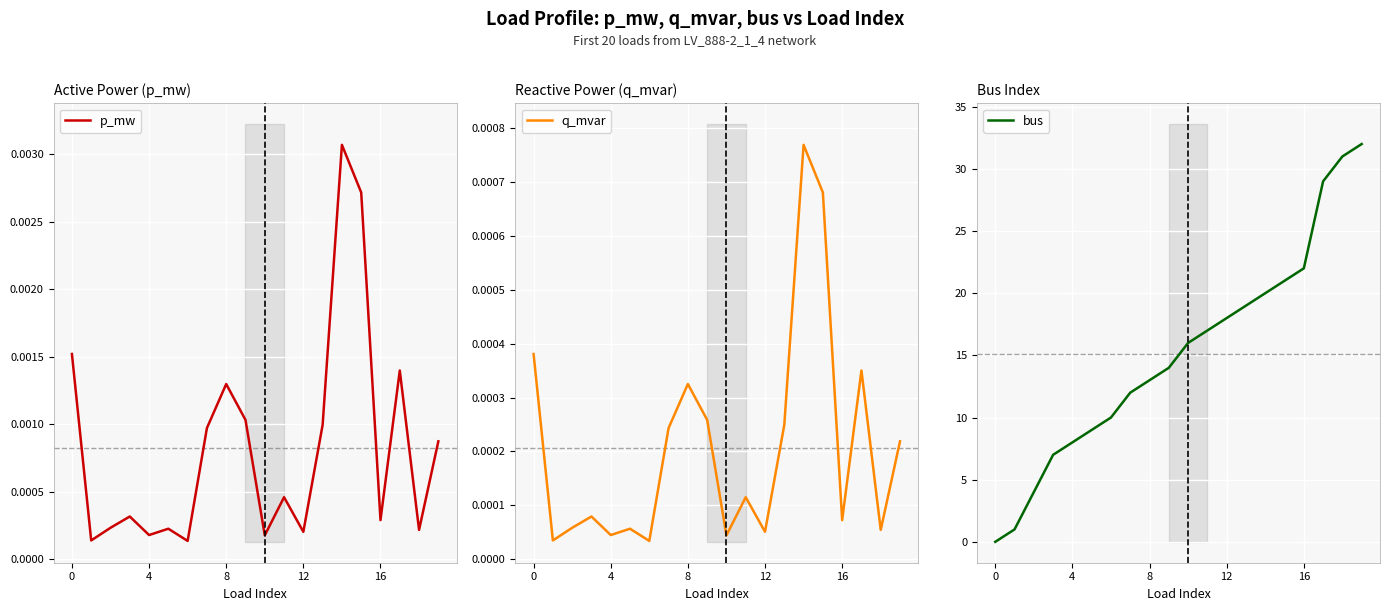

Reading right to left, list all the values displayed in this chart.

p_mw: 0.0	0.0	0.0	0.0	0.0	0.0	0.0	0.0	0.0	0.0	0.0	0.0	0.0	0.0	0.0	0.0	0.0	0.0	0.0	0.0
q_mvar: 0.0	0.0	0.0	0.0	0.0	0.0	0.0	0.0	0.0	0.0	0.0	0.0	0.0	0.0	0.0	0.0	0.0	0.0	0.0	0.0
bus: 32.0	31.0	29.0	22.0	21.0	20.0	19.0	18.0	17.0	16.0	14.0	13.0	12.0	10.0	9.0	8.0	7.0	4.0	1.0	0.0